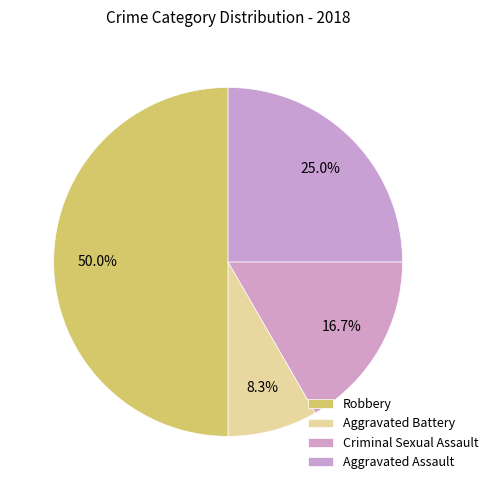

Do Criminal Sexual Assault and Robbery together represent more than half of the pie?

Yes